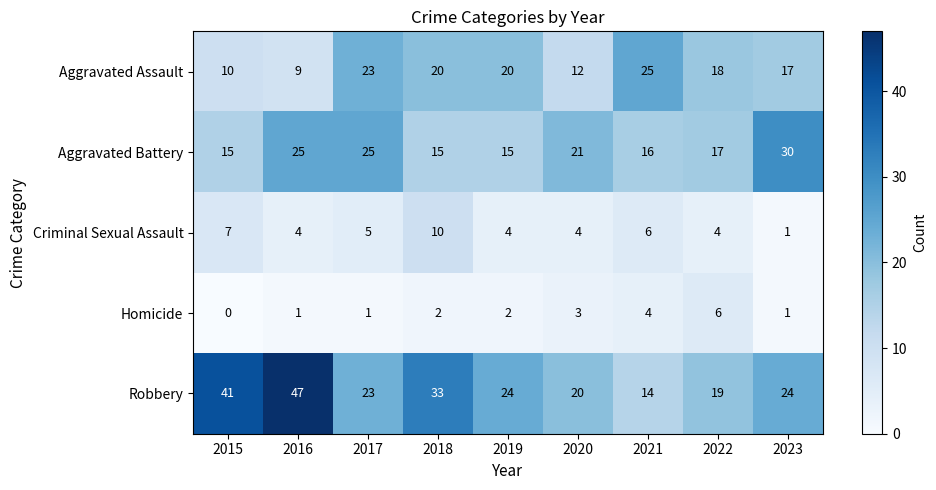

How many data points does each series have?

9